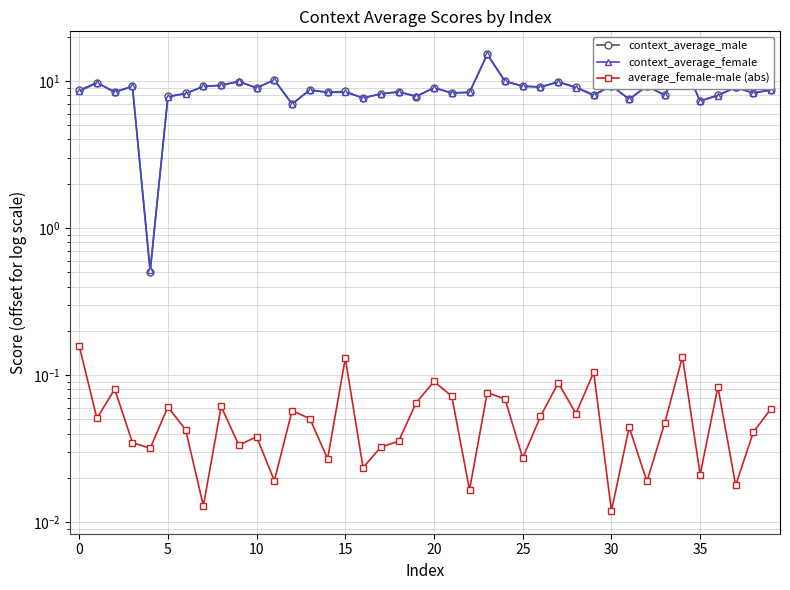

Which series has the largest total across all categories?

context_average_male